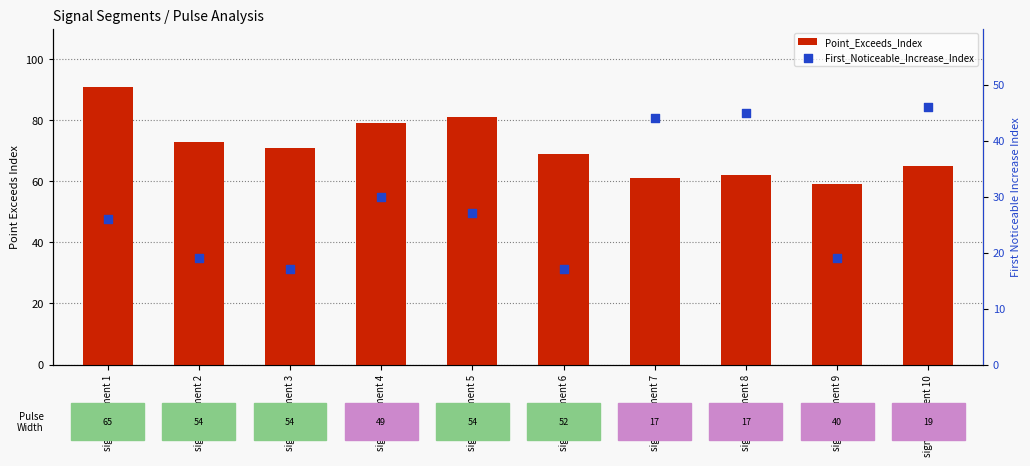

At which category is the sum across all series the highest?

signal segment 1